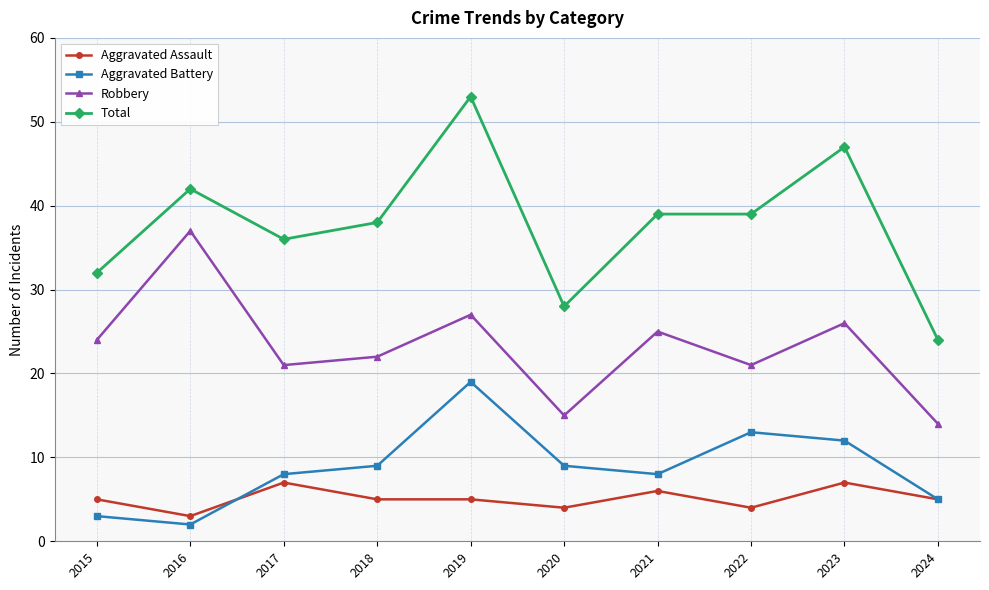

Count the Total values in the range 32 to 42.

6